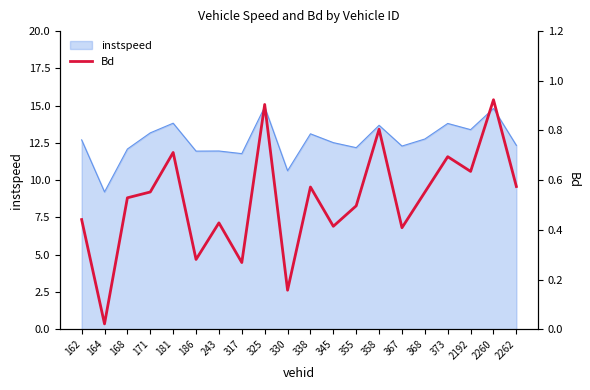

What is the maximum value for instspeed?

14.9